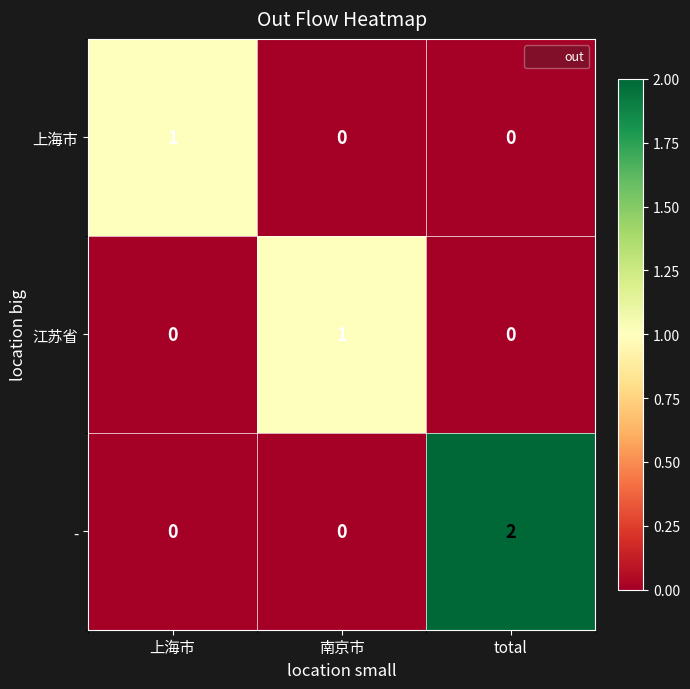

At which category does the chart reach its peak across all series?

total